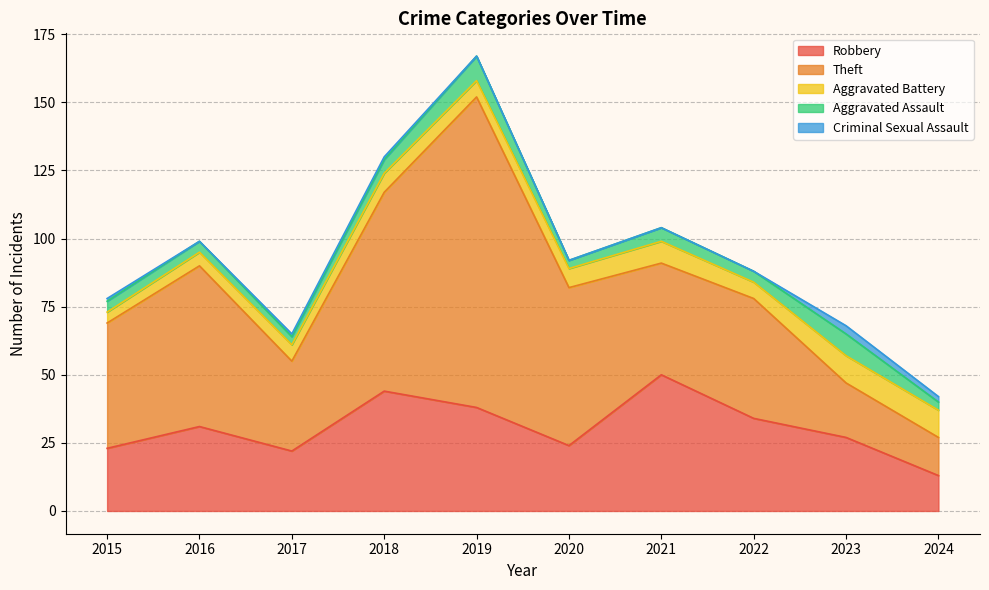

What is the value of the Theft point at the 8th from the left?

44